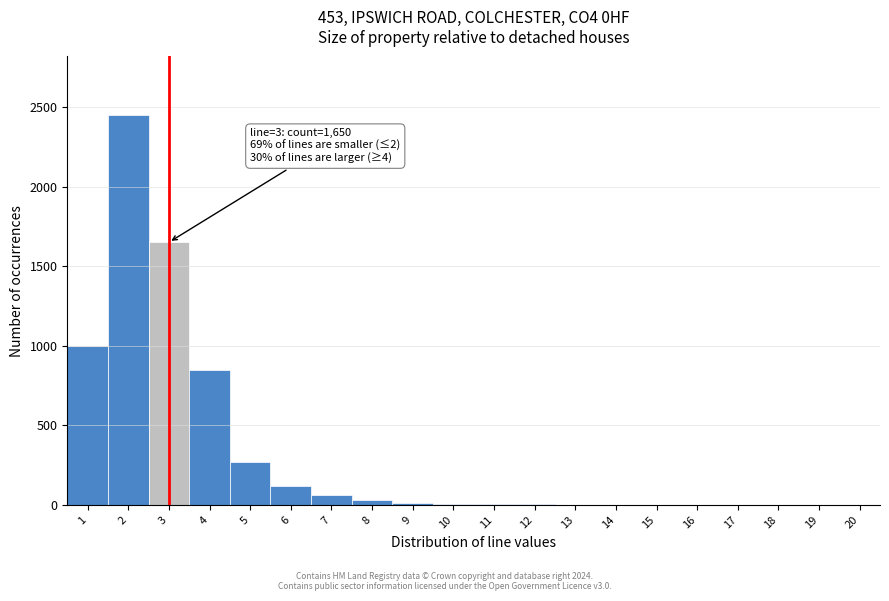

What is the maximum value shown in the chart?

2450